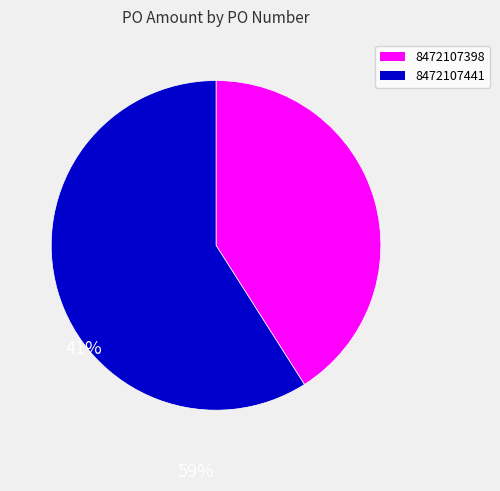

Does any single category account for the majority?

Yes